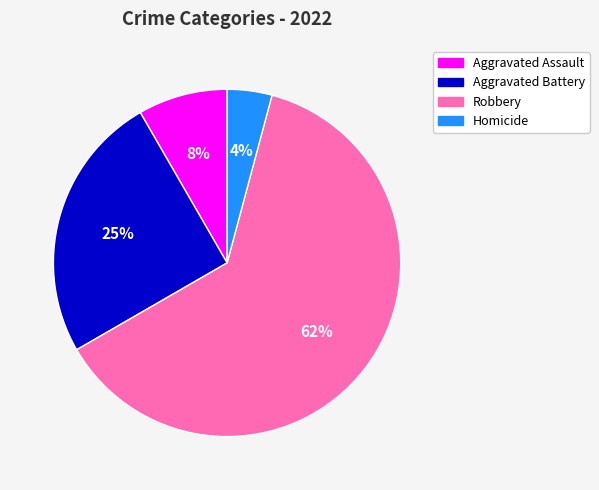

Rank the categories by value from highest to lowest.

Robbery, Aggravated Battery, Aggravated Assault, Homicide